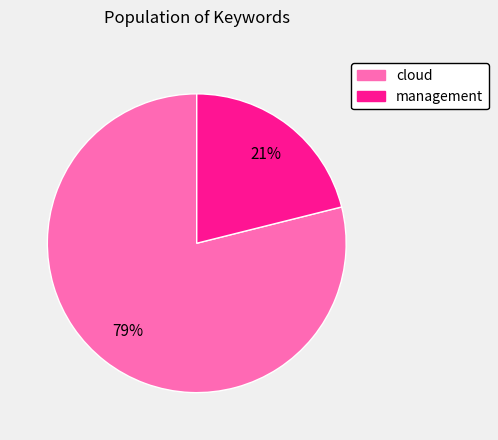

To the nearest percent, what is the difference between the largest and smallest slice percentages?

58%